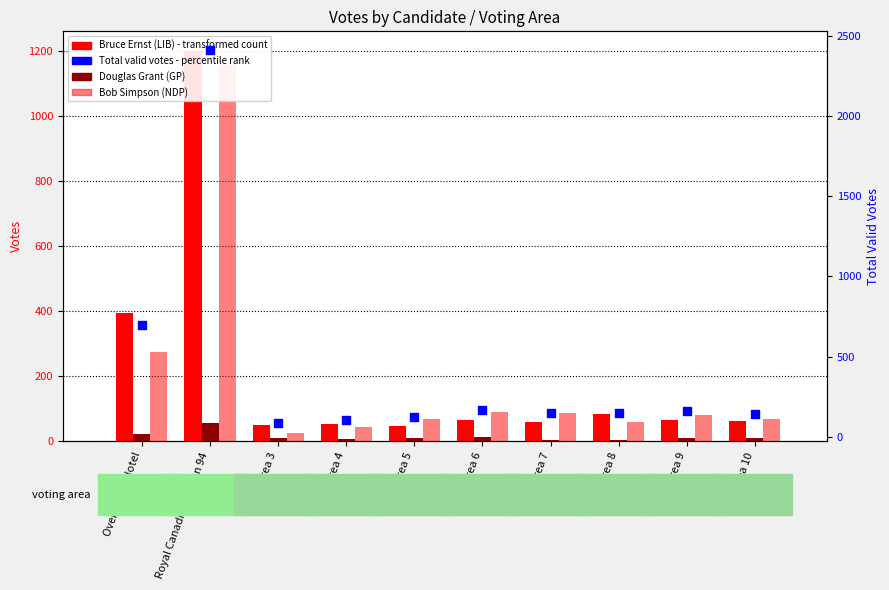

What is the total value across all series at Area 10?

280